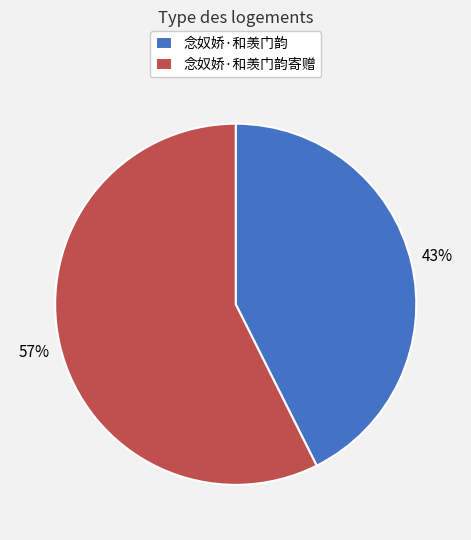

Between 念奴娇·和羡门韵寄赠 and 念奴娇·和羡门韵, which is larger?

念奴娇·和羡门韵寄赠